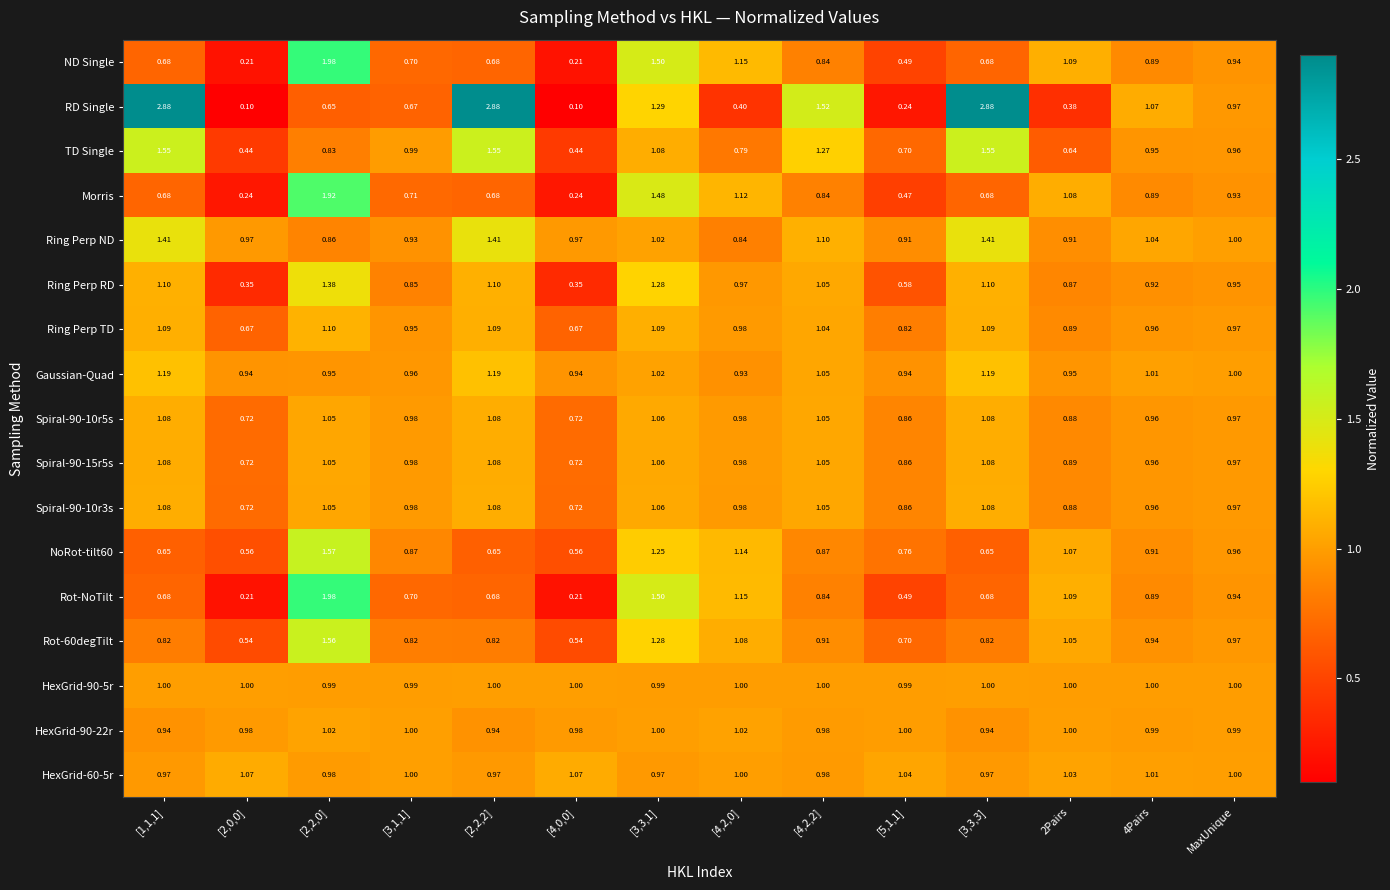

Which series has the widest spread of values?

RD Single